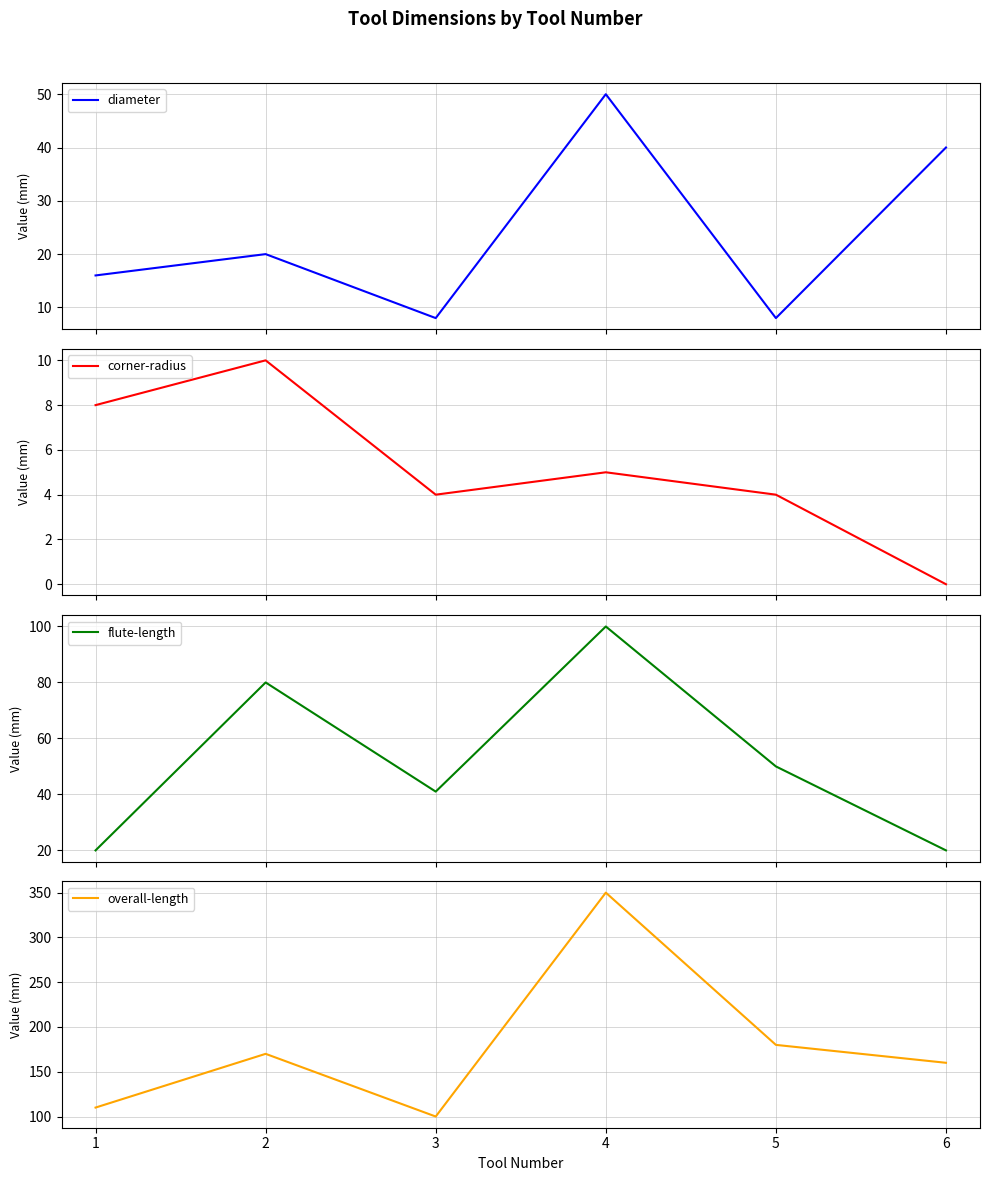

The value of overall-length at 3 is 100. True or false?

True